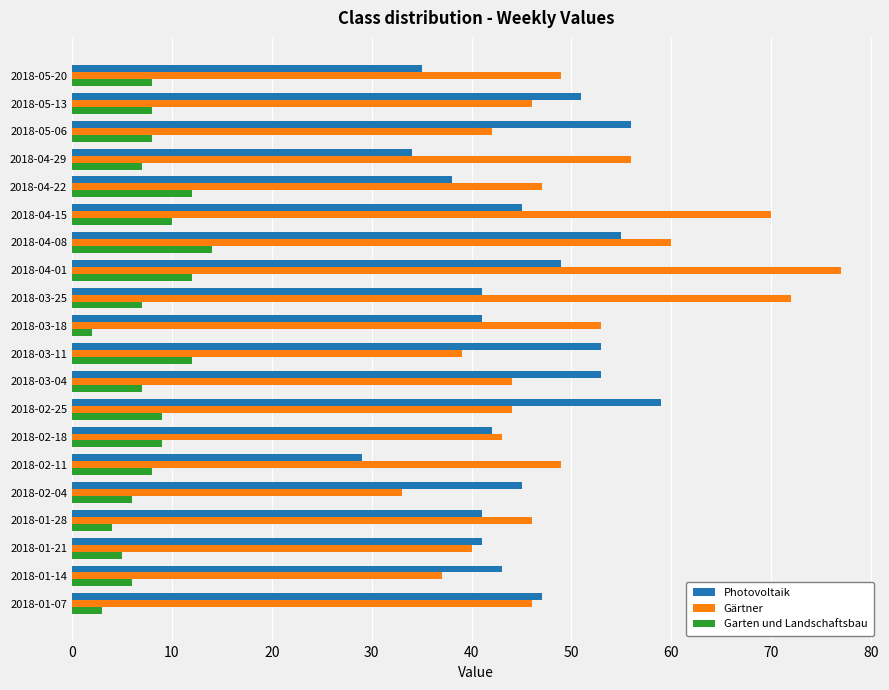

At how many categories does at least one series exceed 30?

20